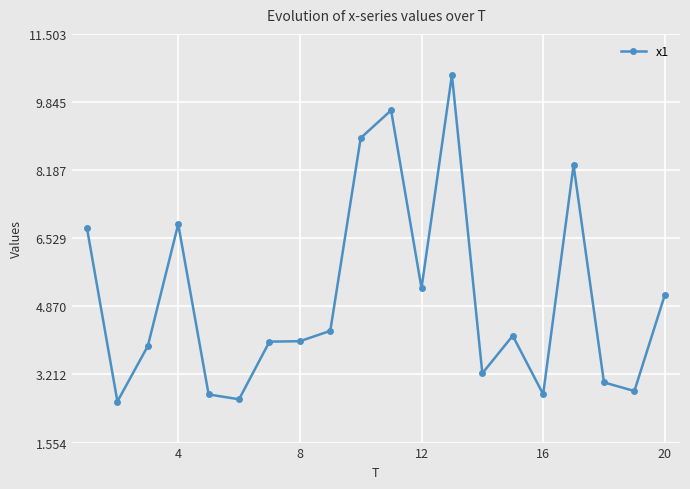

Does the chart display data point markers on the line(s)?

Yes